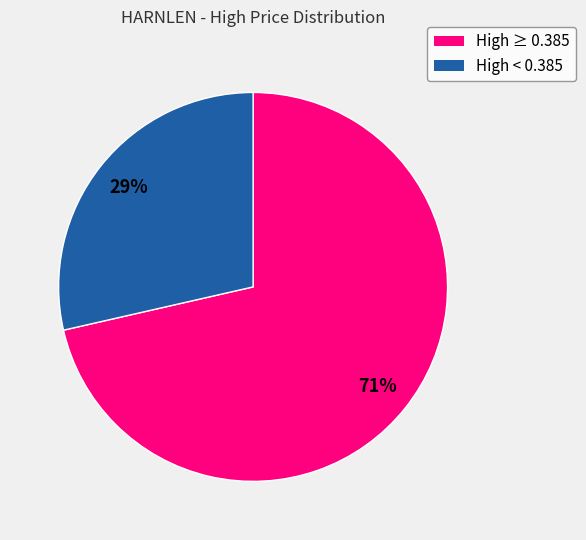

Is there a majority slice in this chart?

Yes